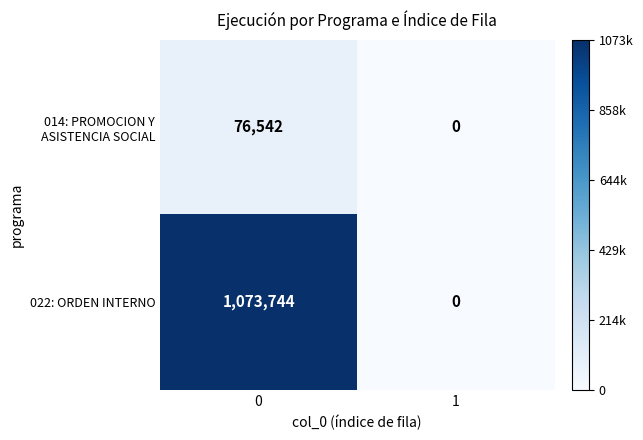

How many distinct data groups are displayed?

2